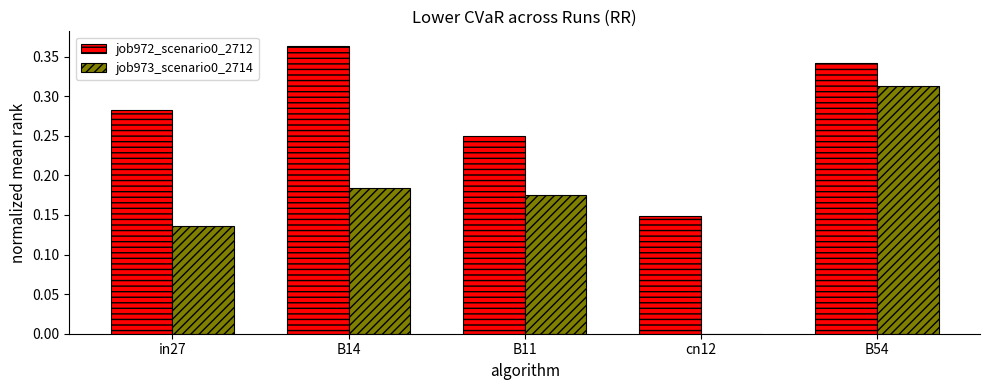

What is the sum of the job972_scenario0_2712 values at B54 and B14?

0.7